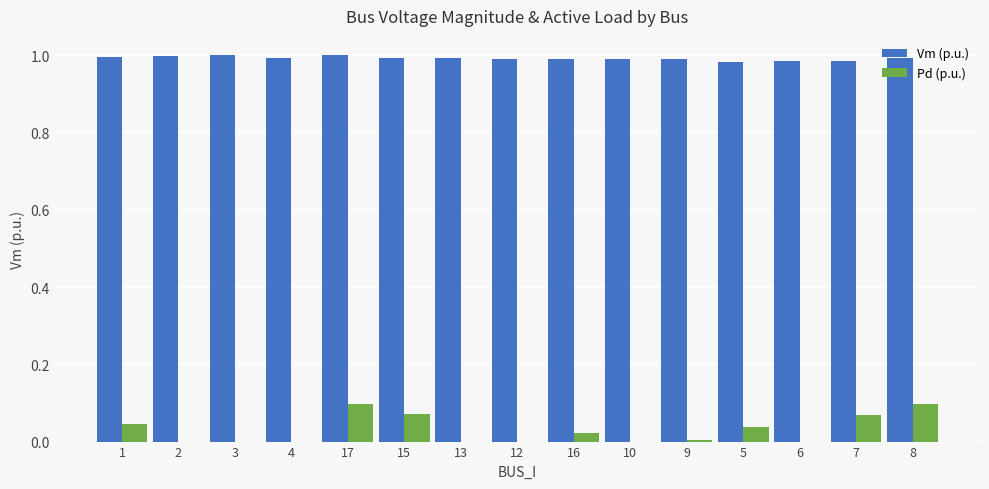

True or false: Vm (p.u.) has a value of 1.0 at 12.

True